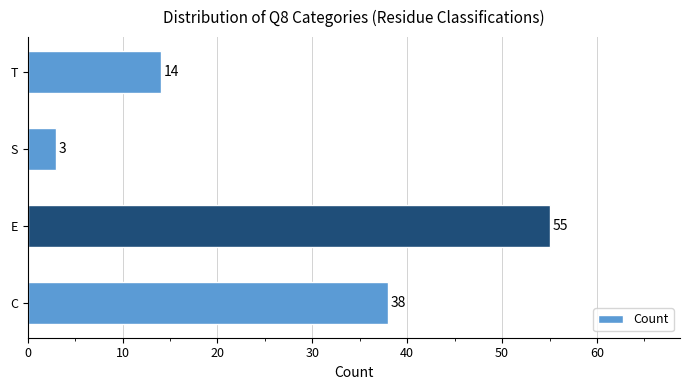

Reading bottom to top, list all the values displayed in this chart.

C=38	E=55	S=3	T=14